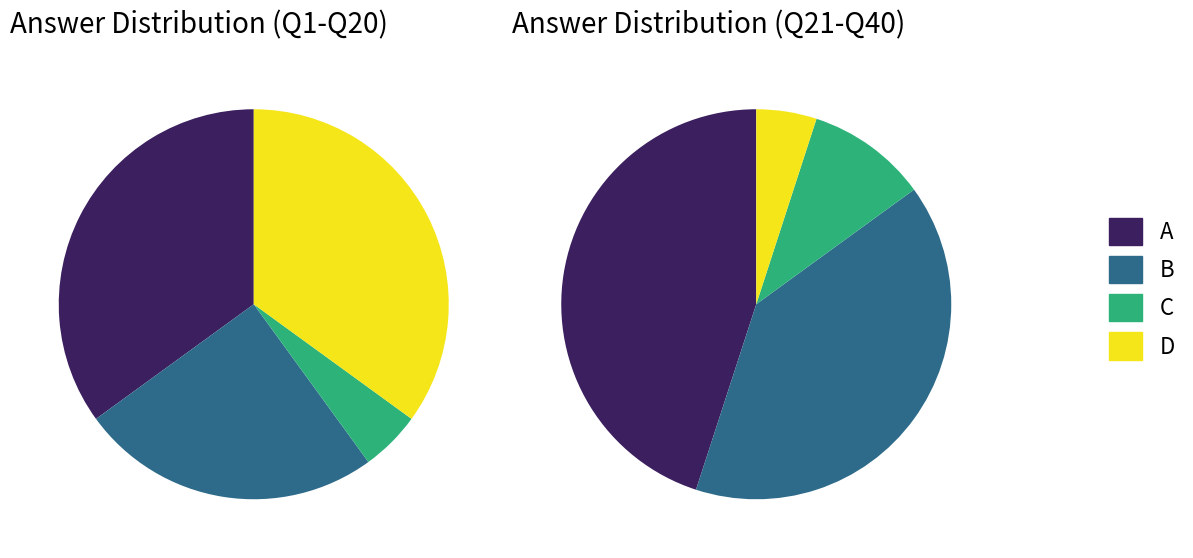

What is the smallest slice in the pie chart?

C